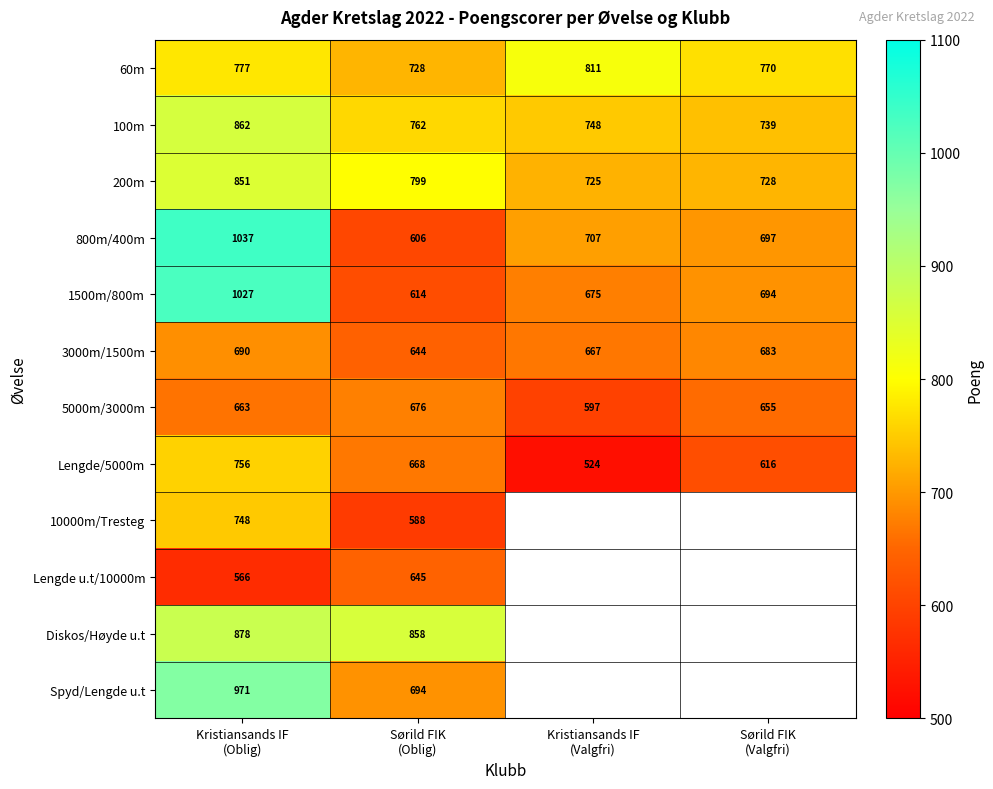

How many Lengde/5000m values are between 616 and 756?

3